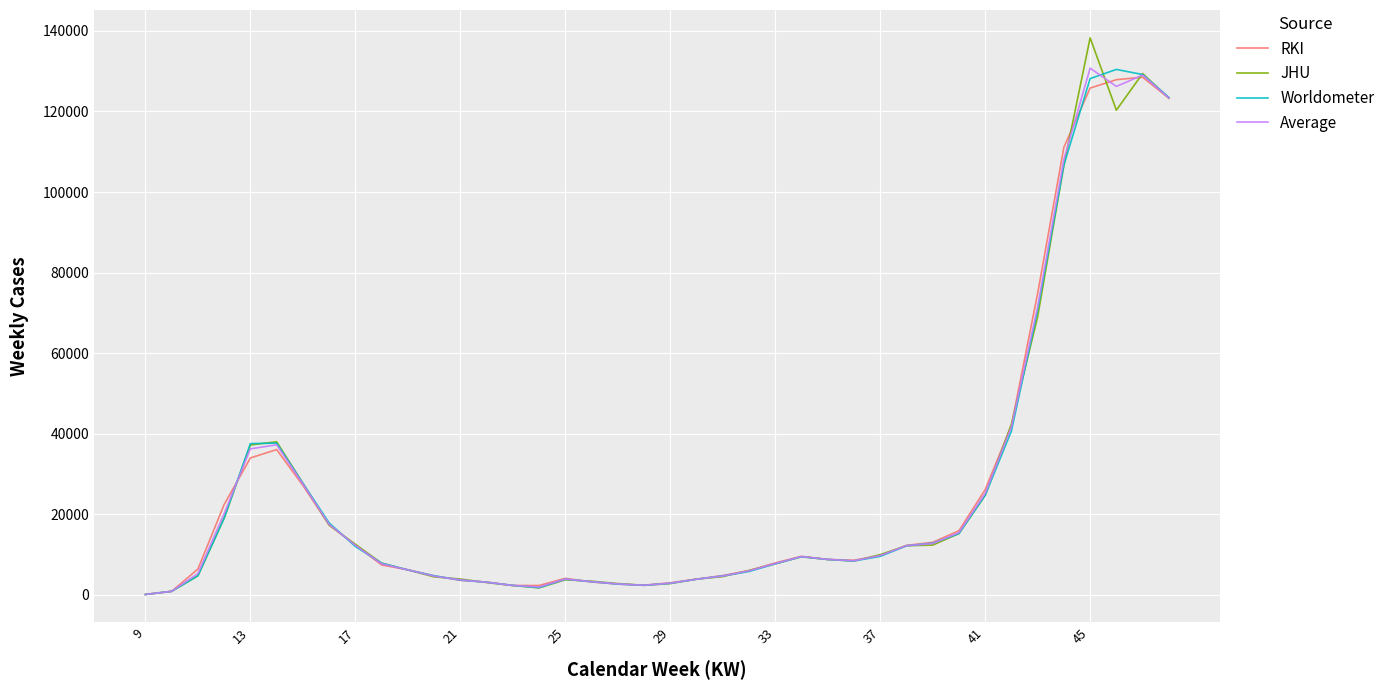

Which series has the largest range (max minus min)?

JHU